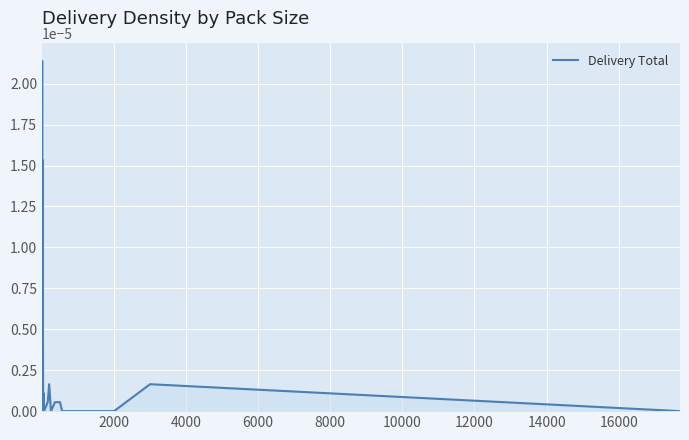

Does the chart display data point markers on the line(s)?

No